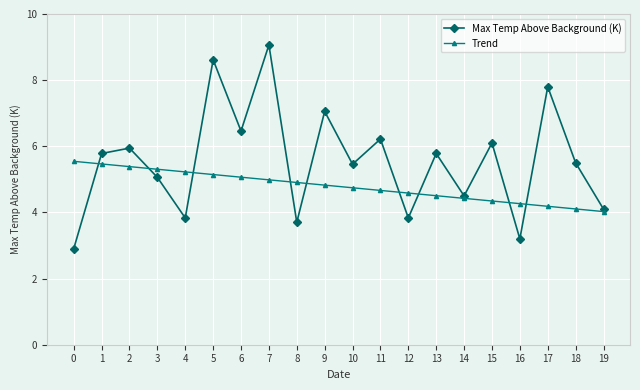

What is the approximate value of Trend at 13?

4.5